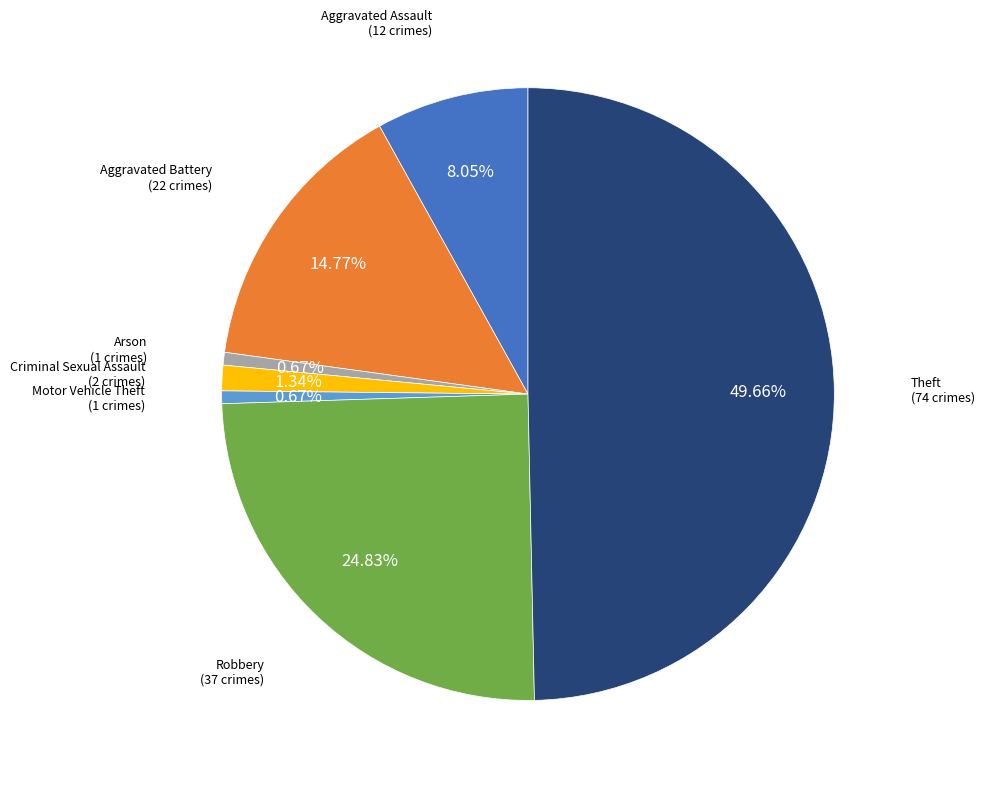

How many slices are in this pie chart?

7